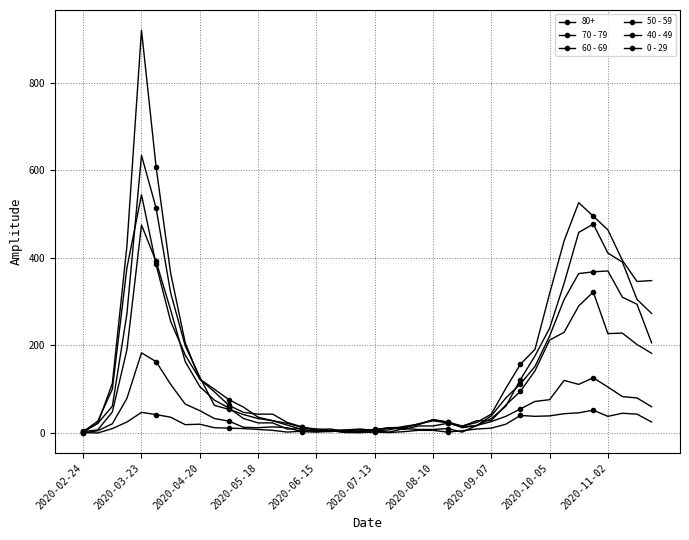

What is the sum of all 0 - 29 values?

742